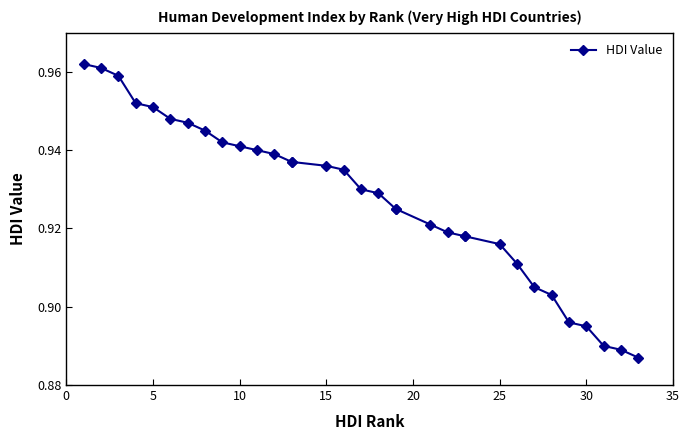

What is the average value?

0.9